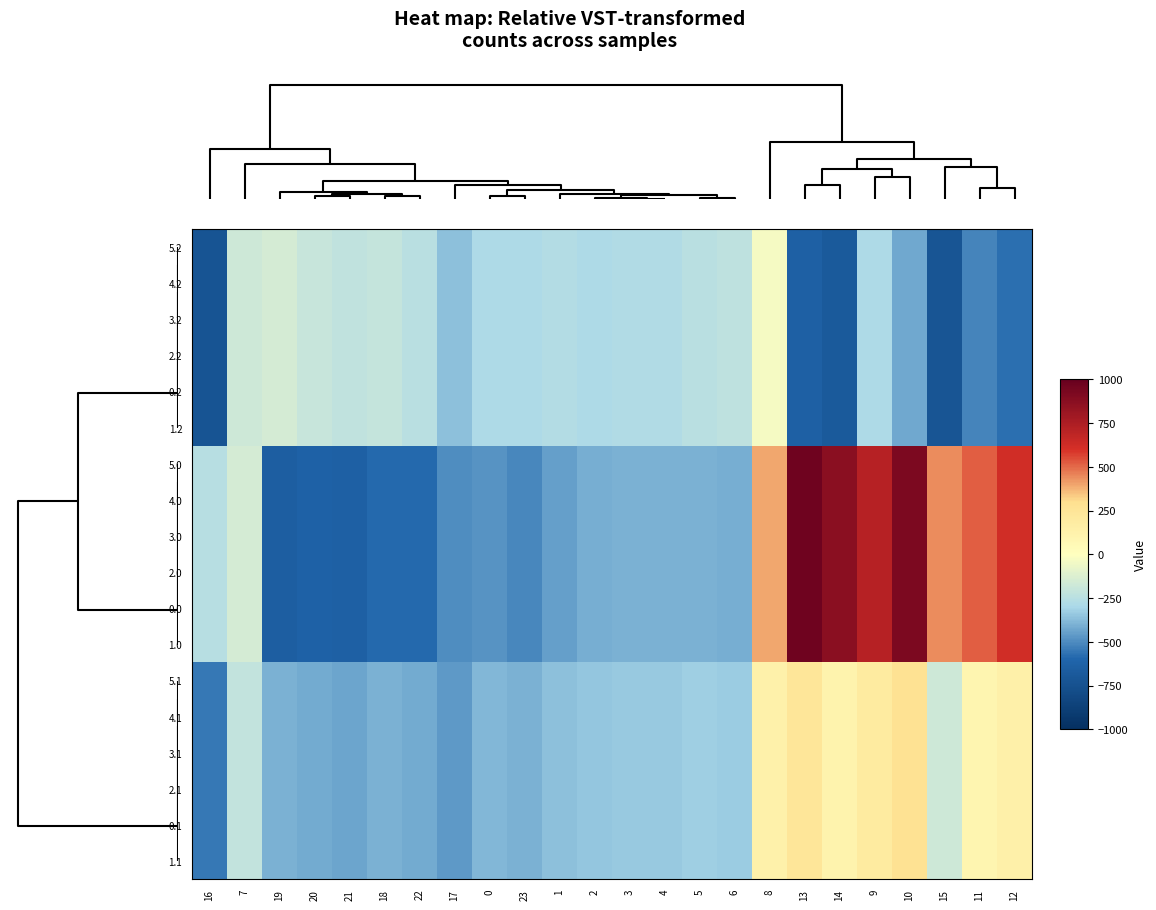

What is the minimum value shown in the chart?

-726.6